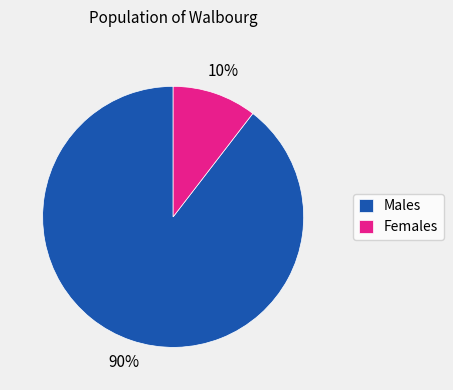

Which slice is the largest?

Males